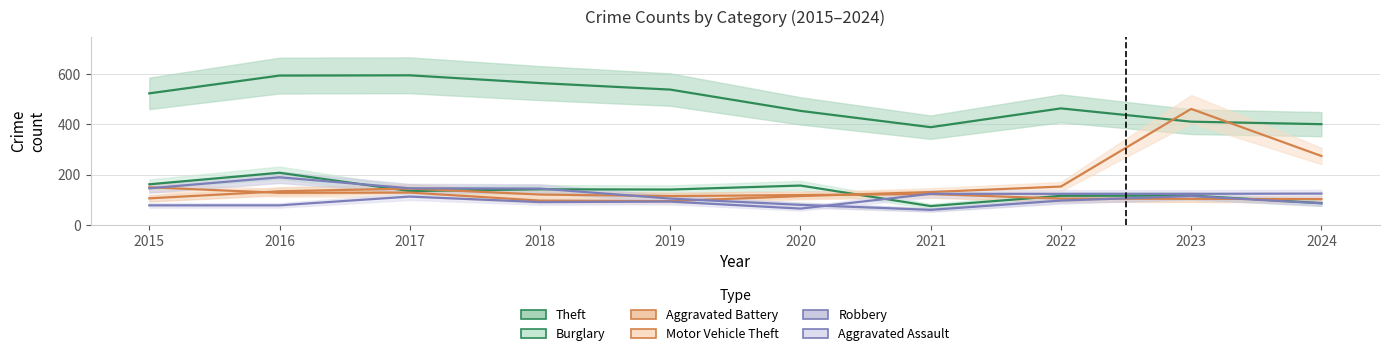

What is the difference between the maximum and minimum values in the Motor Vehicle Theft series?

368